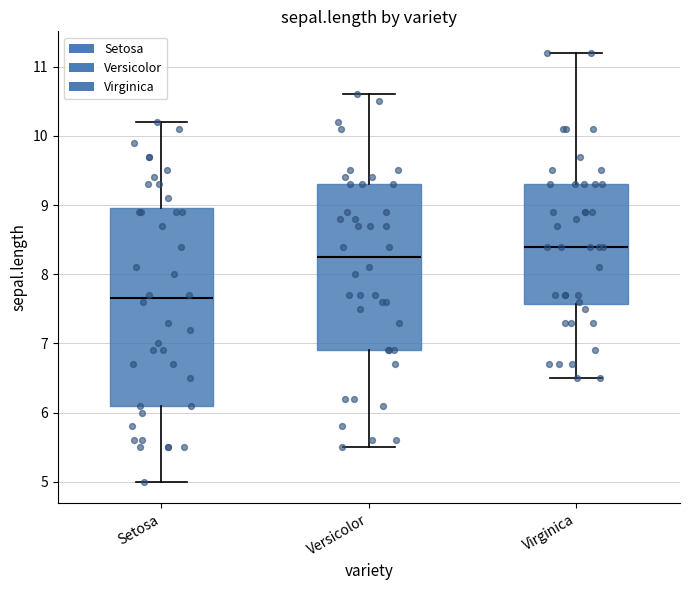

Reading left to right, transcribe this box plot: for each box, give where its median line is, the range the box spans, and where its two whiskers end, as read against the y-axis. The values are not printed on the chart, so give them approximately, as read against the axis.

Setosa: median 7.7, box 6.1 to 9.0, whiskers 5.0 to 10.2
Versicolor: median 8.3, box 6.9 to 9.3, whiskers 5.5 to 10.6
Virginica: median 8.4, box 7.6 to 9.3, whiskers 6.5 to 11.2